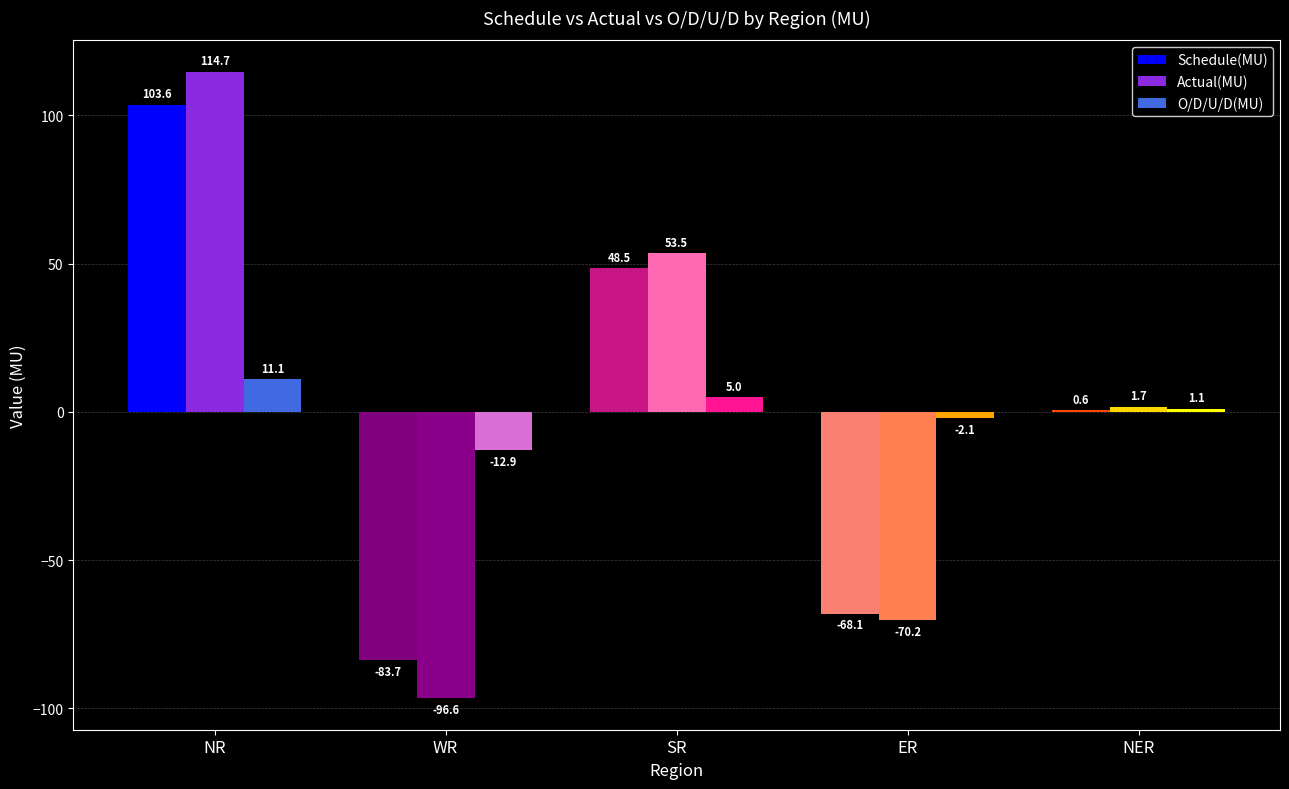

What value does the Schedule(MU) series have at SR?

48.5